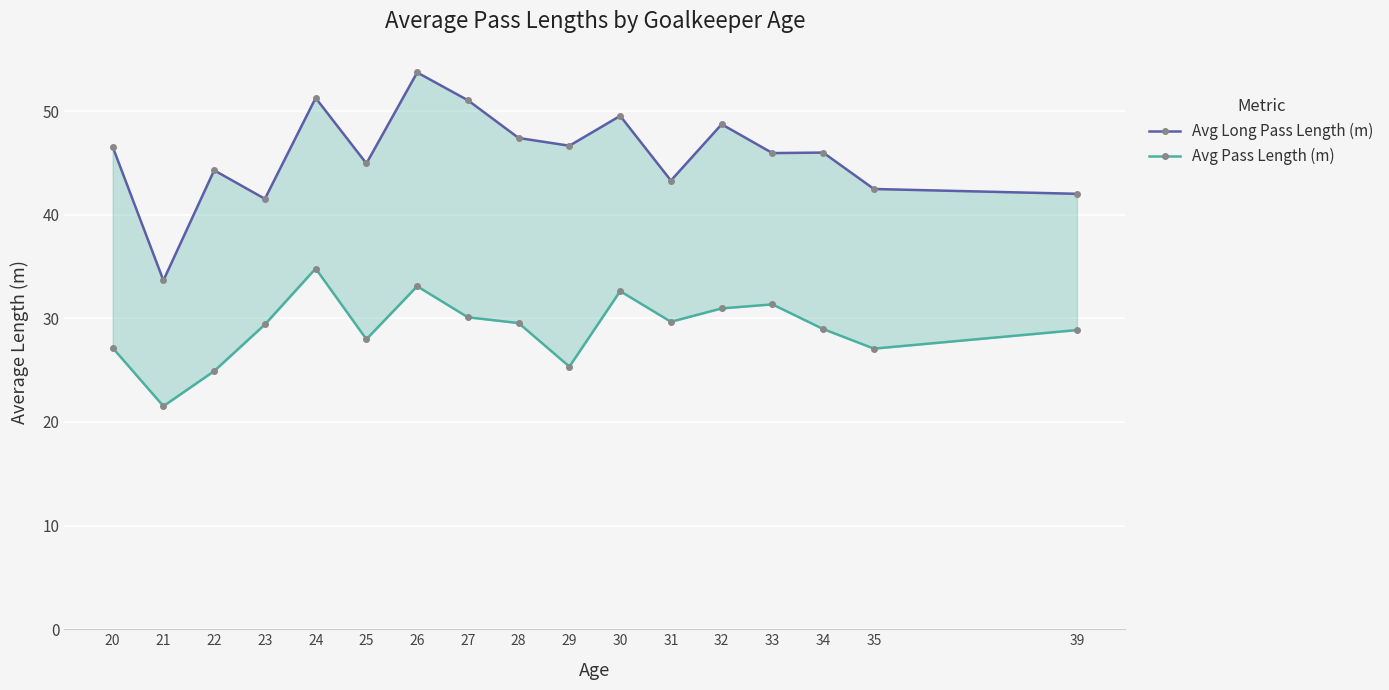

At which category does Avg Pass Length (m) reach its first local peak?

24